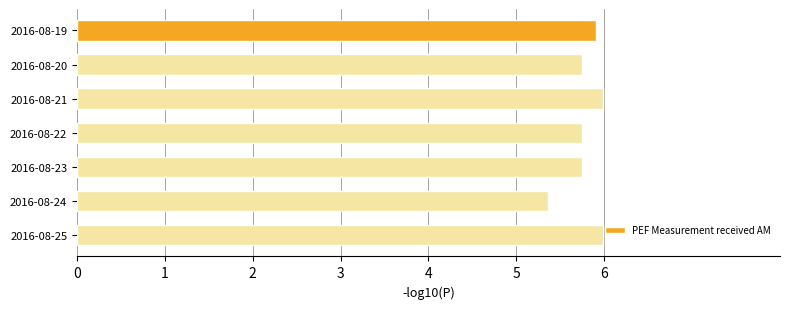

Approximately how many times larger is the value at 2016-08-19 compared to 2016-08-25?

1.0